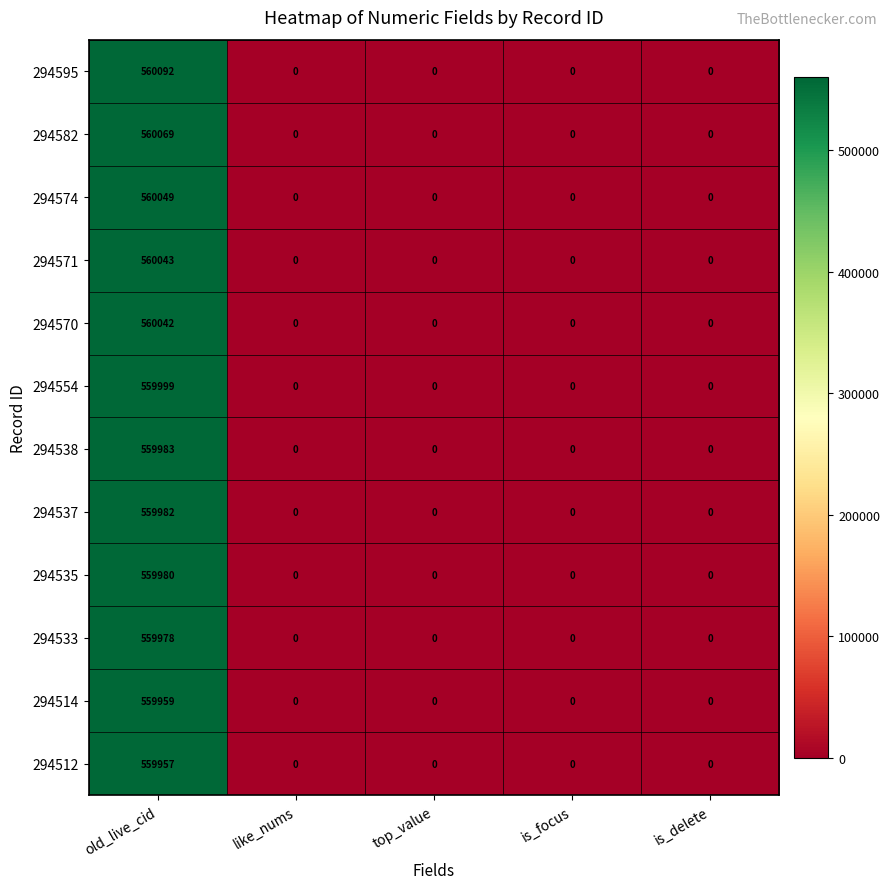

List the series in order of their peak value, lowest first.

294512, 294514, 294533, 294535, 294537, 294538, 294554, 294570, 294571, 294574, 294582, 294595